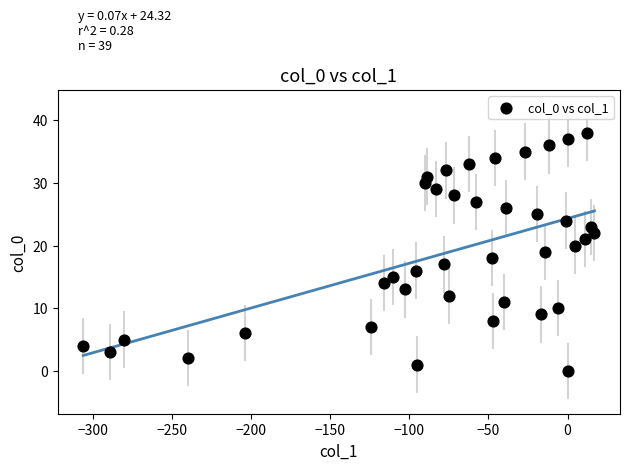

What is the range of Y values (max minus min)?

38